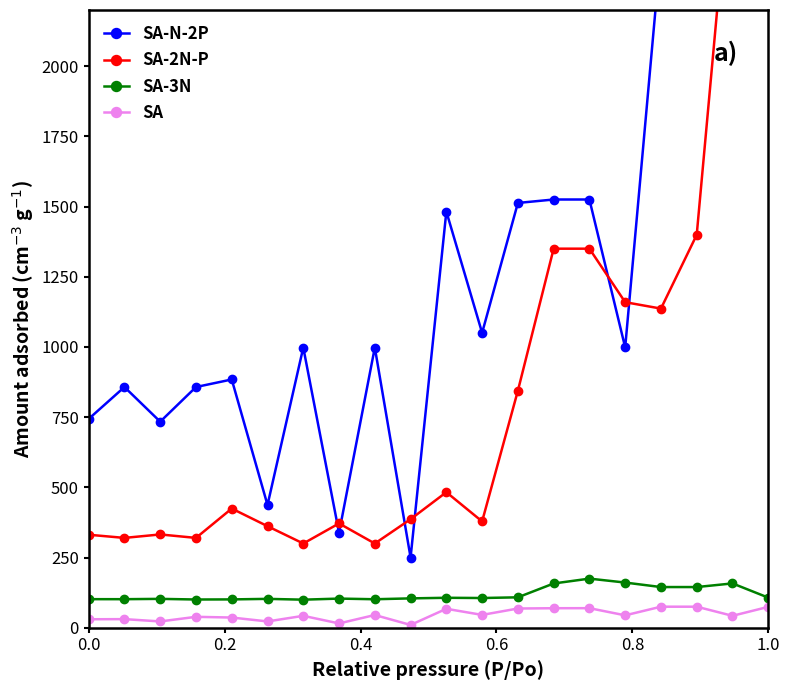

What is the maximum value for SA?

75.0